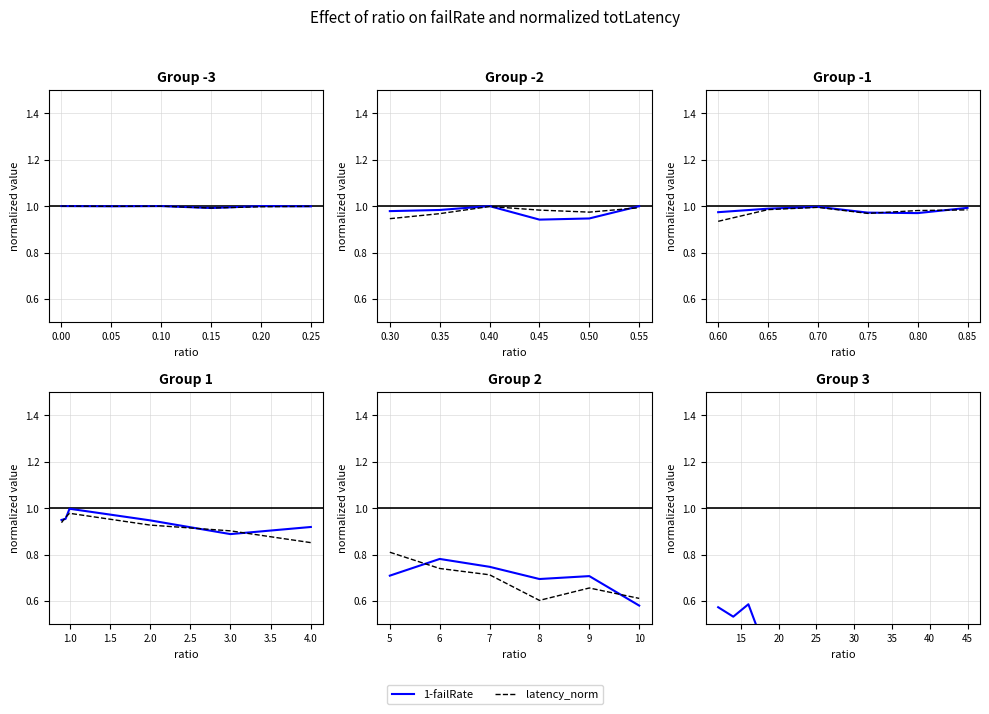

Rank the series at 30 from highest to lowest value.

1-failRate, latency_norm